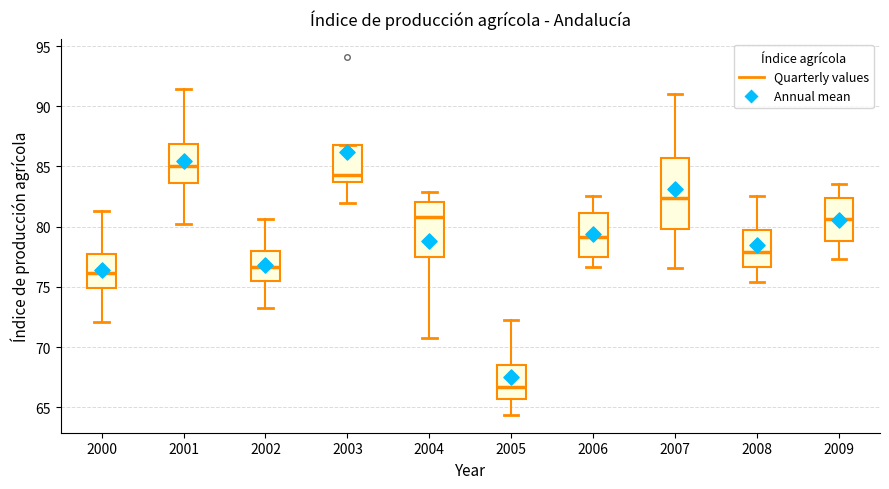

Which box is the tallest, from its lower edge to its upper edge?

2007